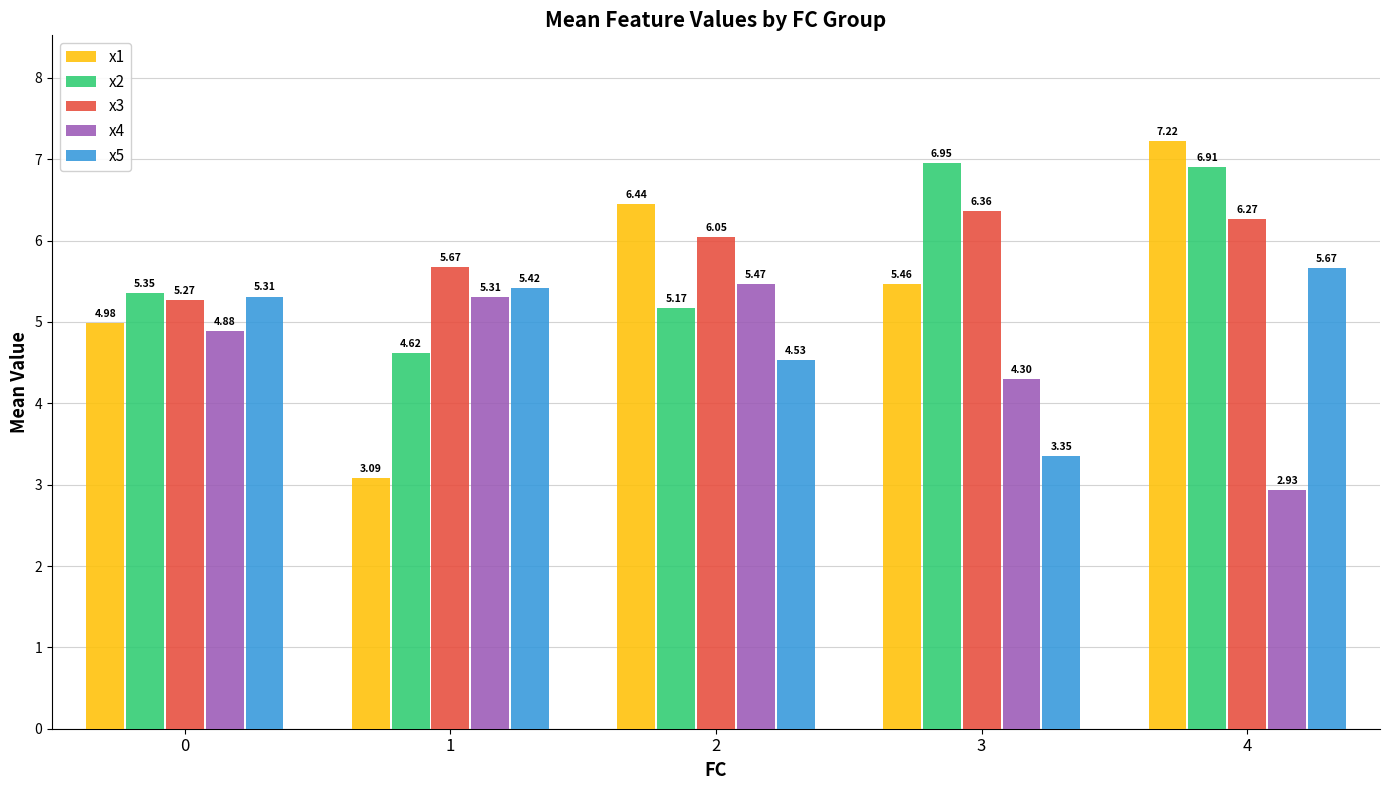

How many bars are there in total?

25